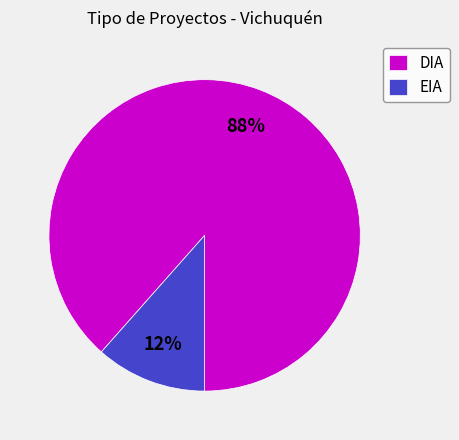

How many slices are in this pie chart?

2